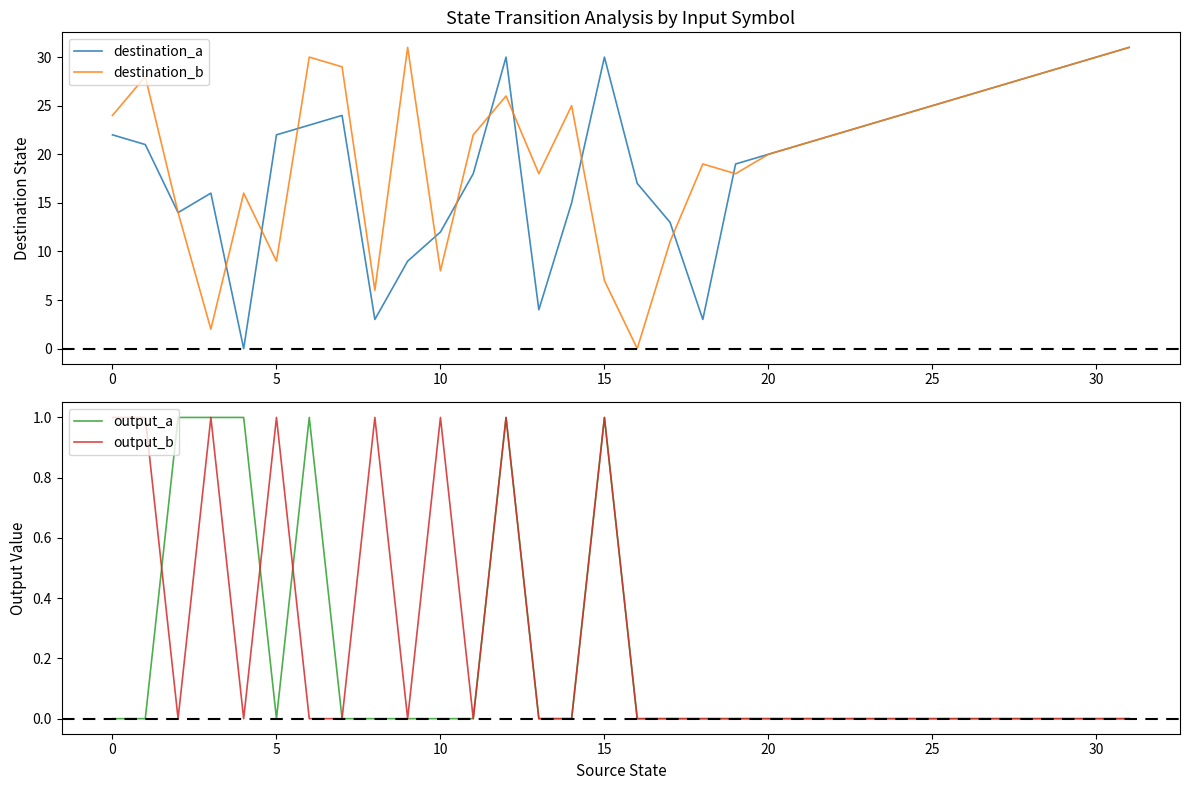

Does the chart display data point markers on the line(s)?

No